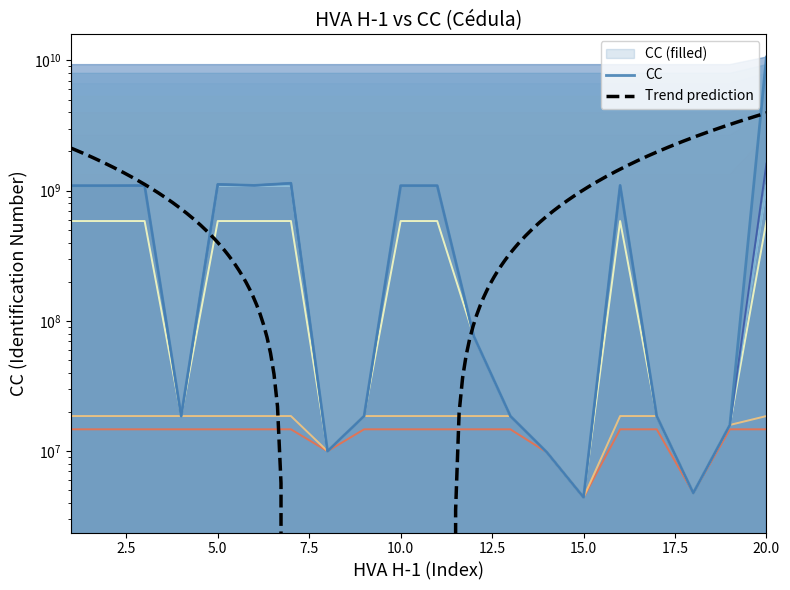

Which category has the lowest value across all series?

15